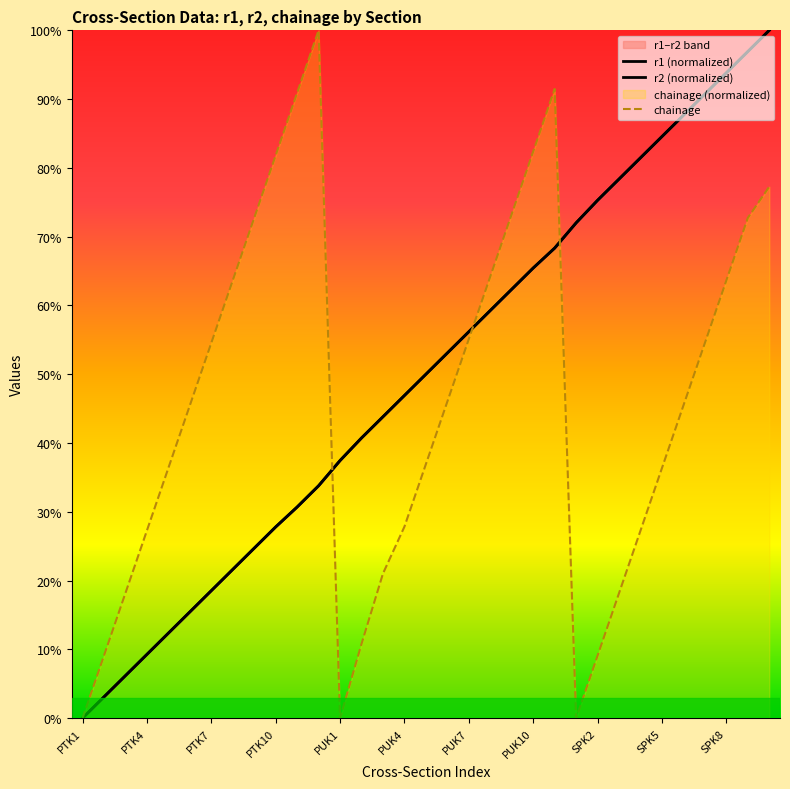

How many values in r2 (normalized) are above zero?

32